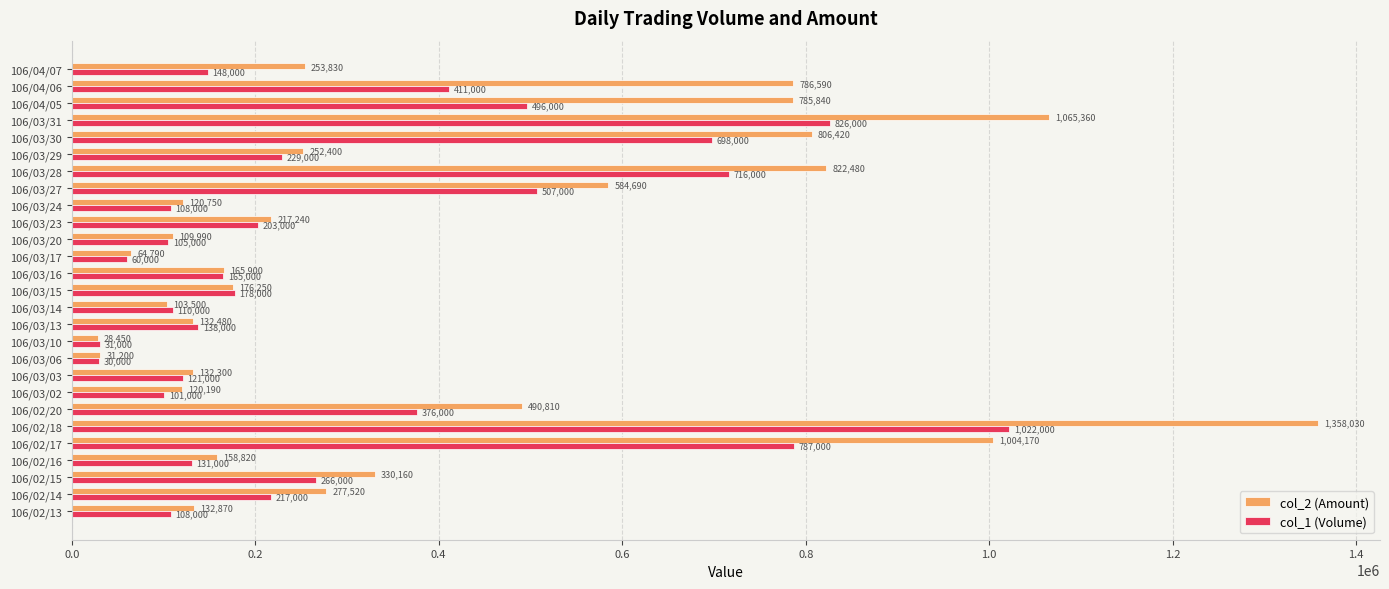

True or false: col_2 (Amount) has a value of 514268 at 106/03/30.

False